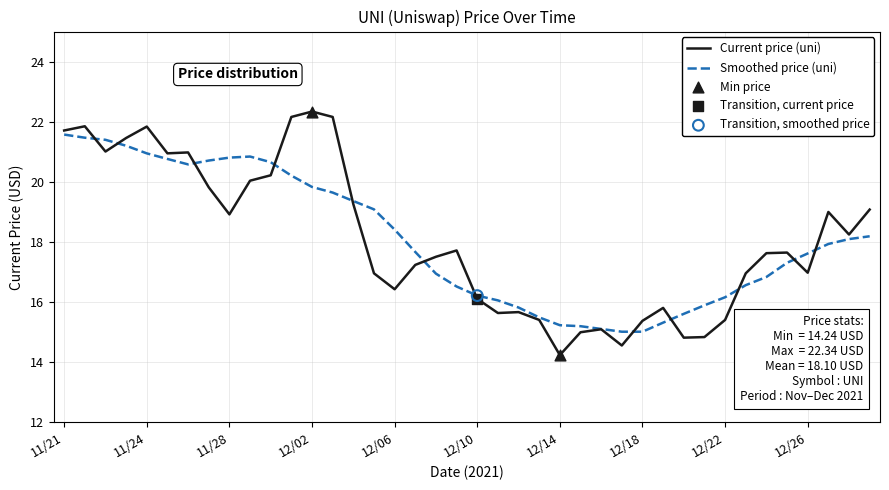

Rank the series by their maximum value, from highest to lowest.

Current price (uni), Smoothed price (uni)